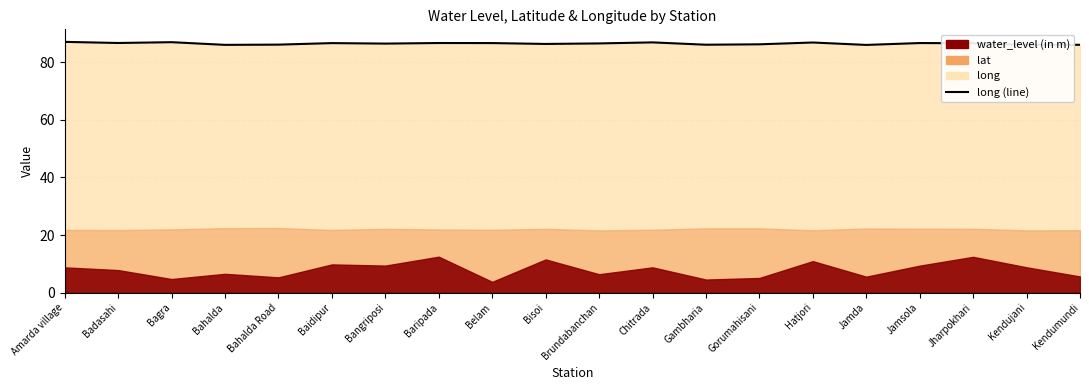

Is it true that the value at Bahalda is 20.9?

False